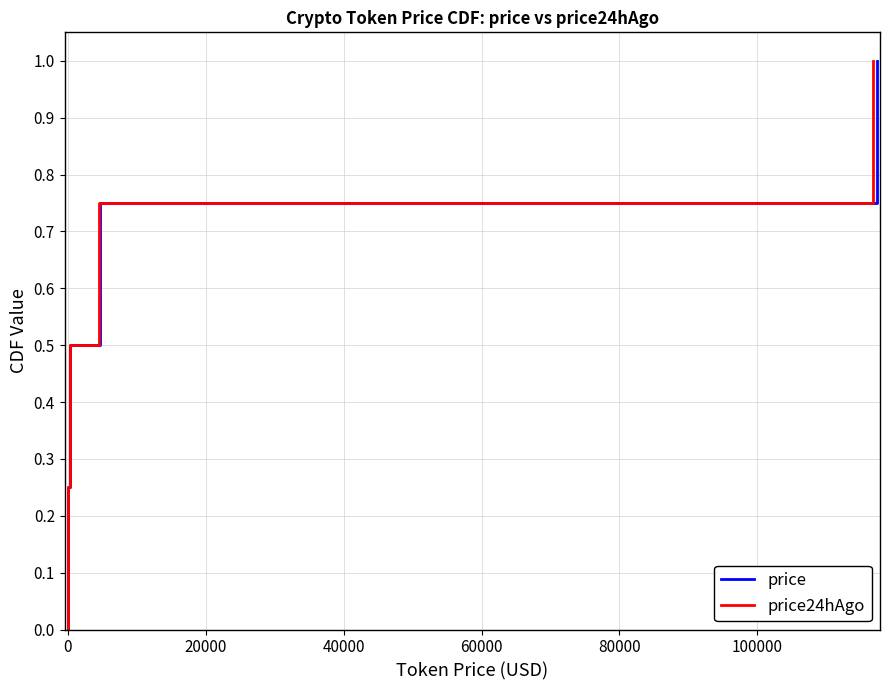

Is this an area chart (filled region under the line)?

No